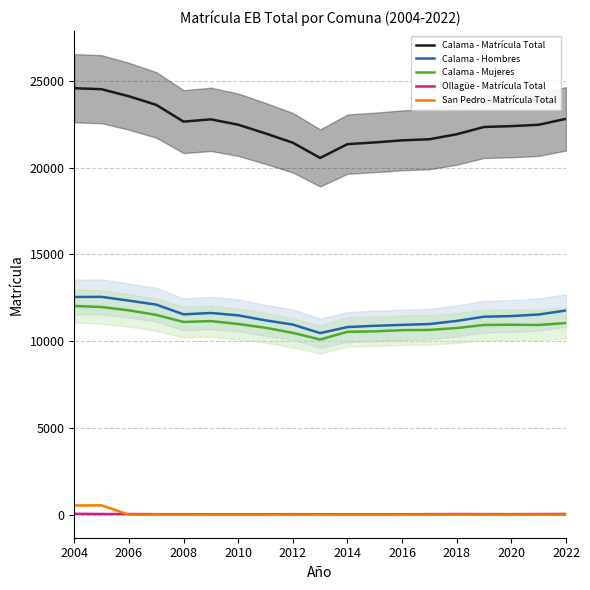

Where does the Calama - Hombres series first go above 11442?

2004